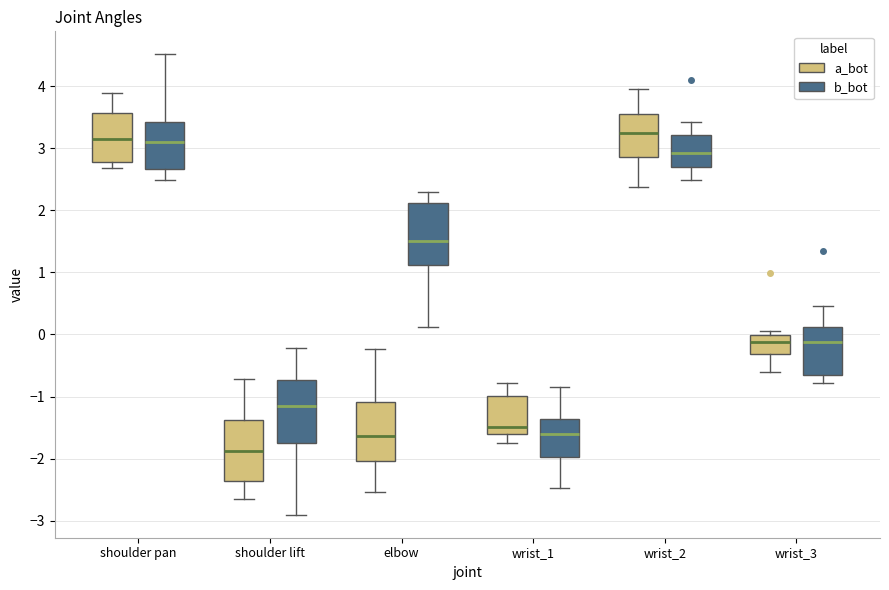

Where does the median line of the box for wrist_1 (a_bot) sit on the y-axis? The values are not printed on the chart, so give them approximately, as read against the axis.

-1.5